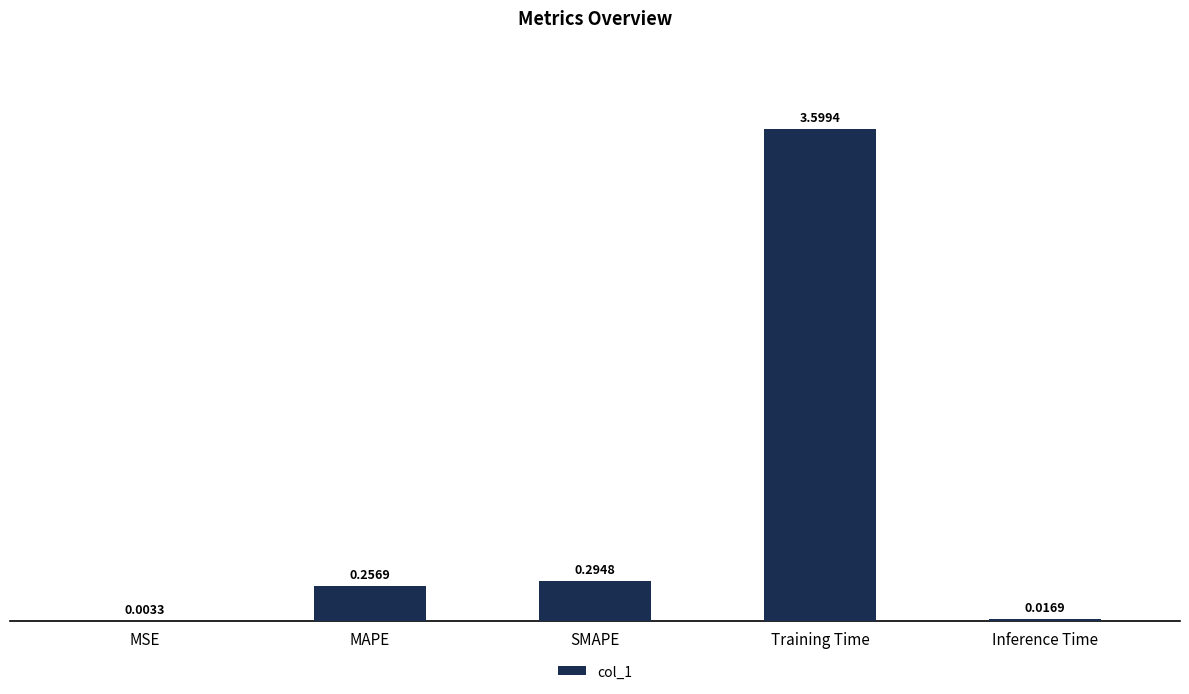

What is the sum of all values?

4.2